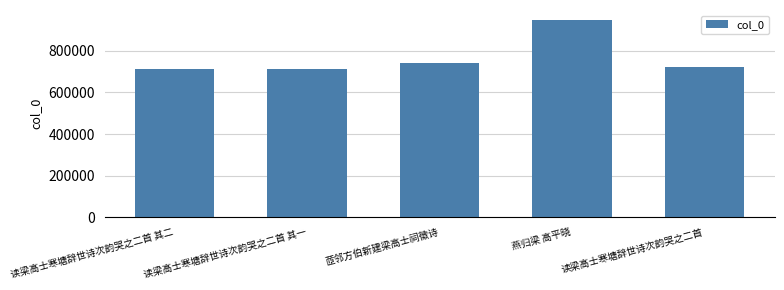

How many values are below 721357?

2